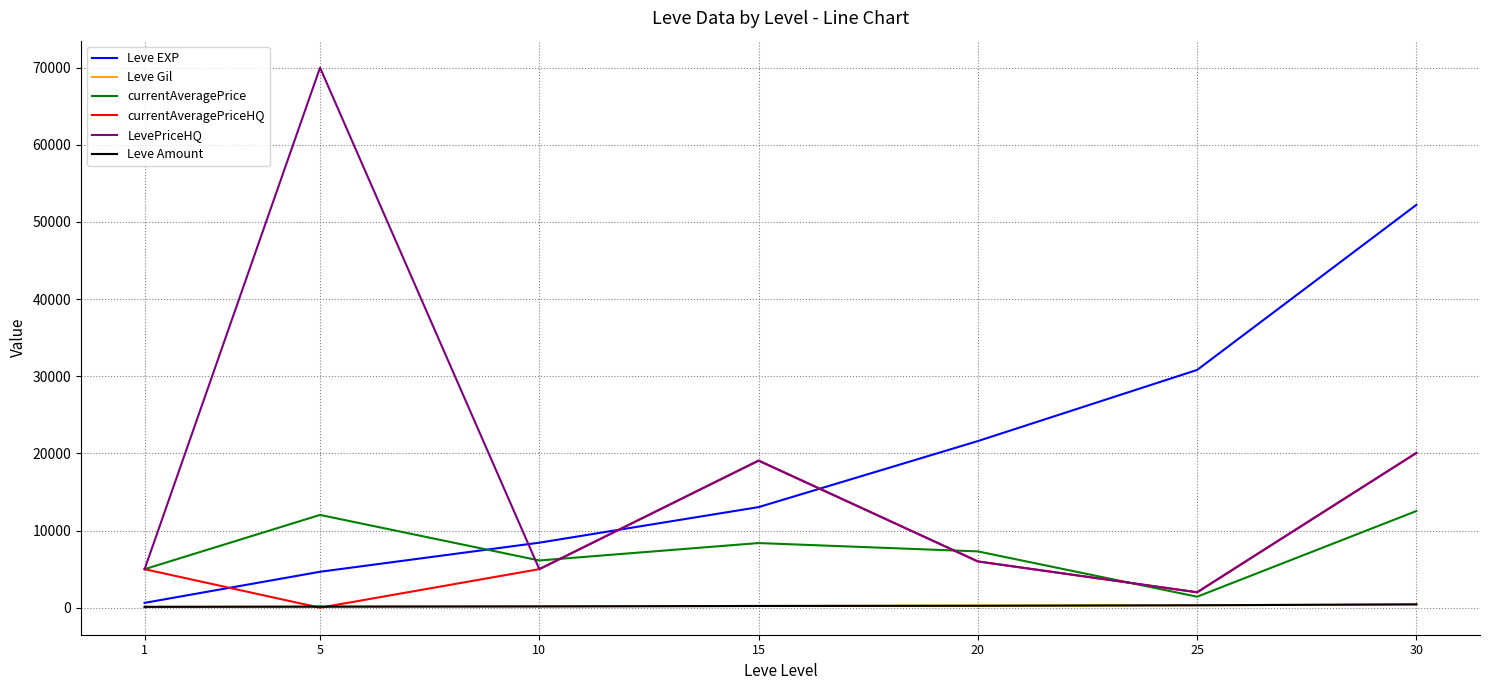

At which category is the sum across all series the highest?

30